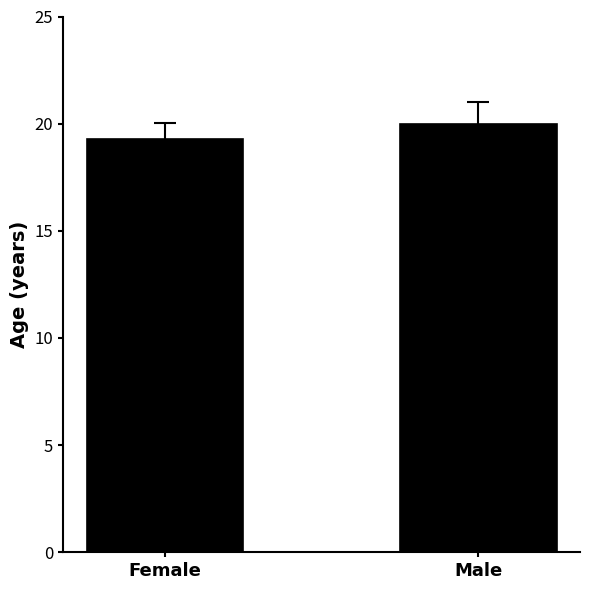

What is the label of the 1st bar from the right?

Male